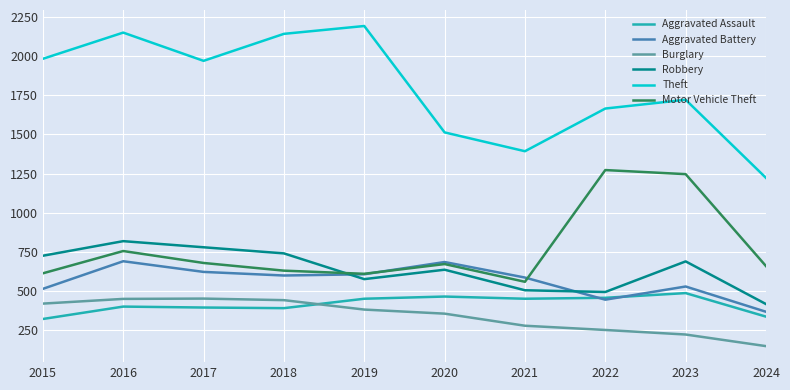

At which label does Burglary first exceed 383?

2015